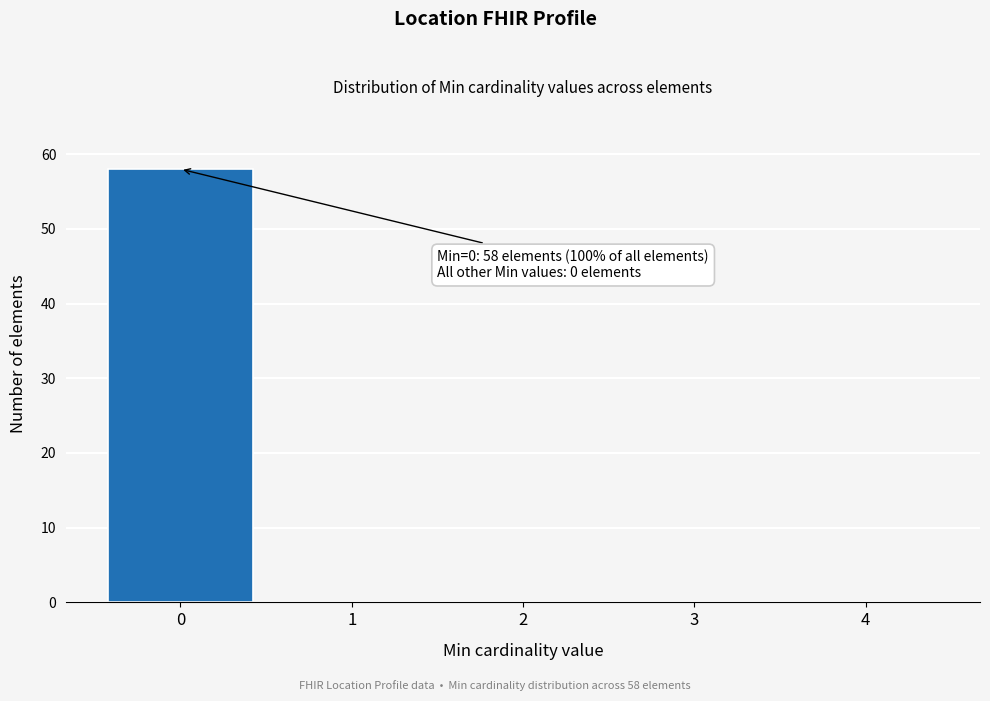

Which range on the x-axis has the tallest bar?

-0.5 to 0.5